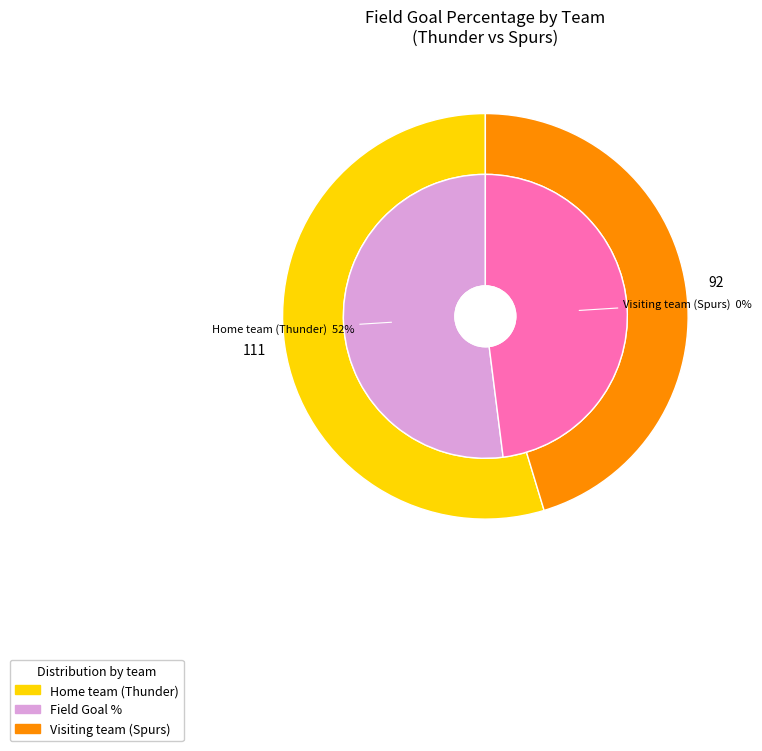

Which slice represents more than half of the pie?

Home team (Thunder)